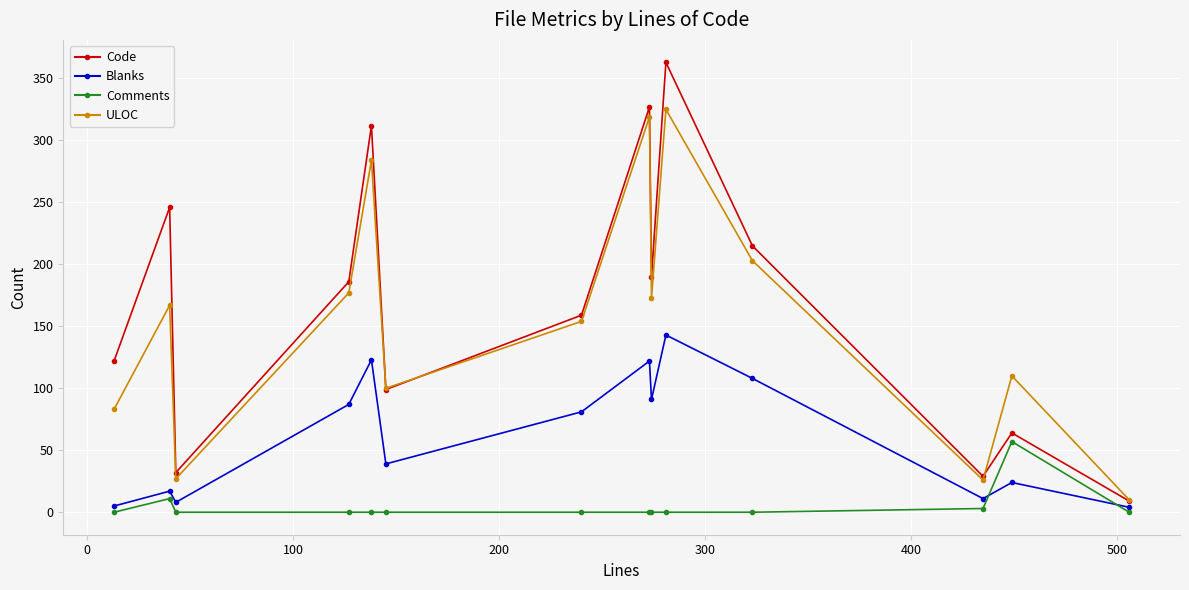

True or false: ULOC has more than 1 points higher than both neighbors.

True